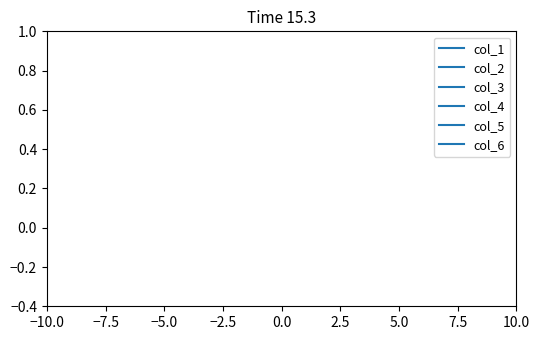

True or false: col_5 has more than 0 interior local peaks.

False